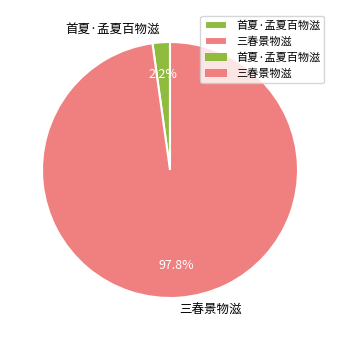

Is it true that 三春景物滋 is 98% of the pie?

True